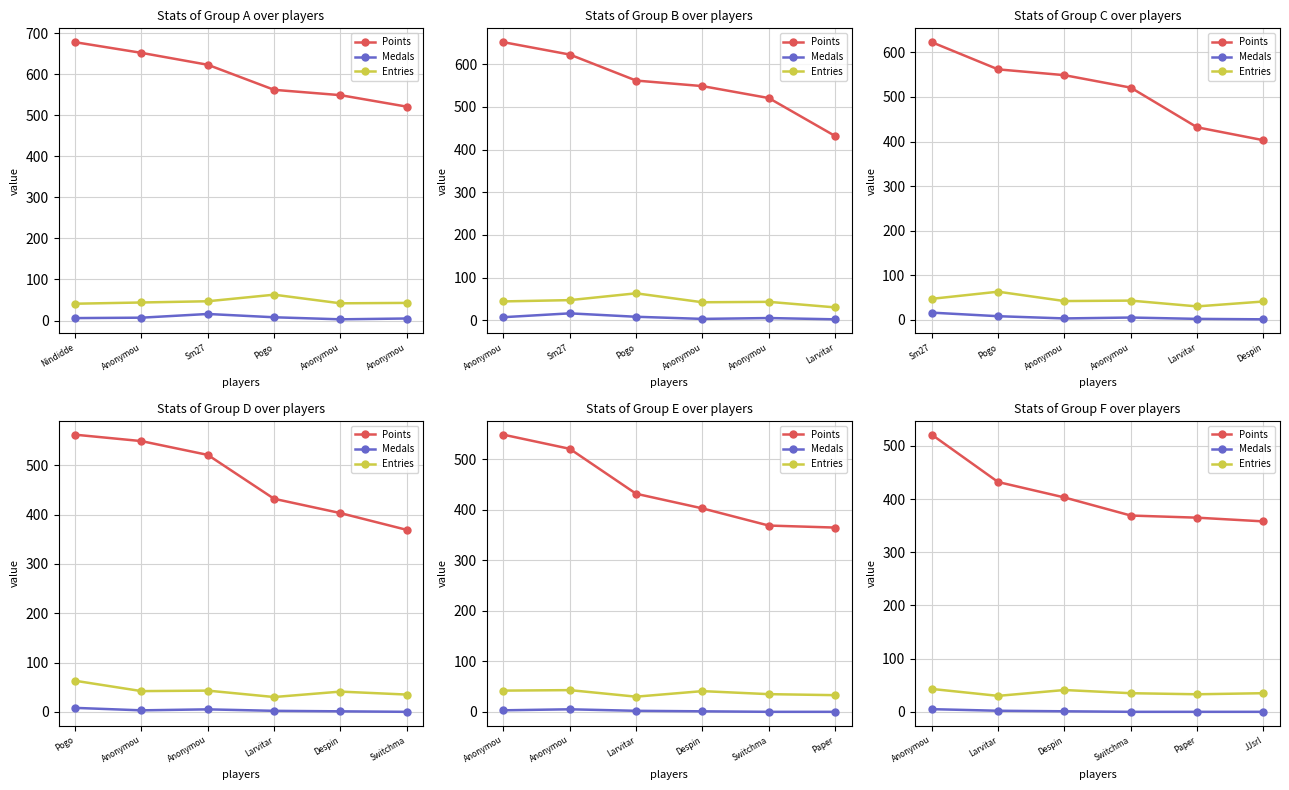

What are all the series names shown in the legend?

Points, Medals, Entries